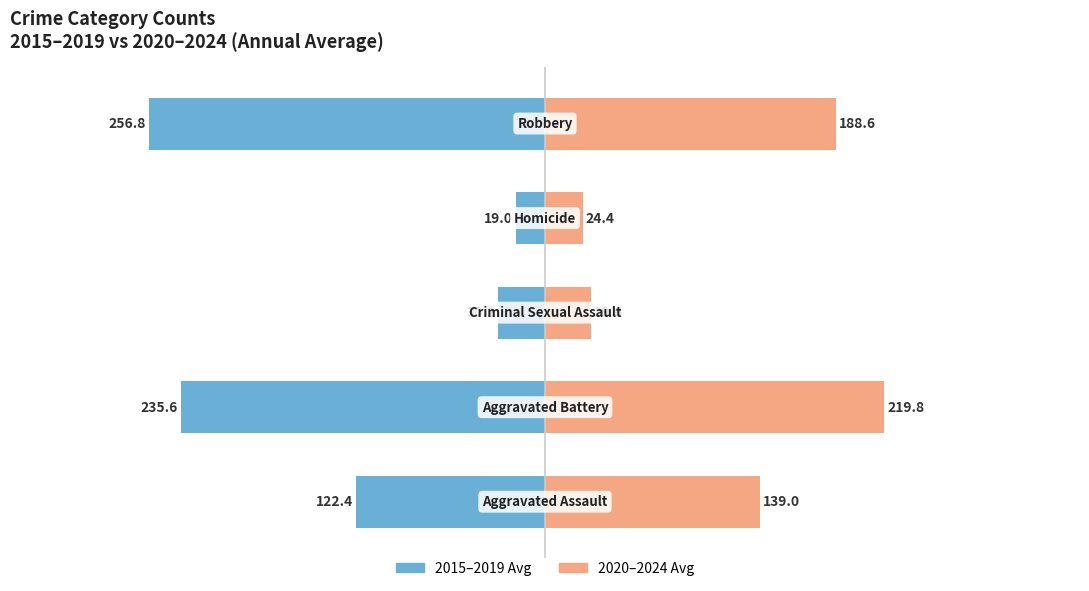

The value of 2015–2019 Avg at 1 is -235.6. True or false?

True